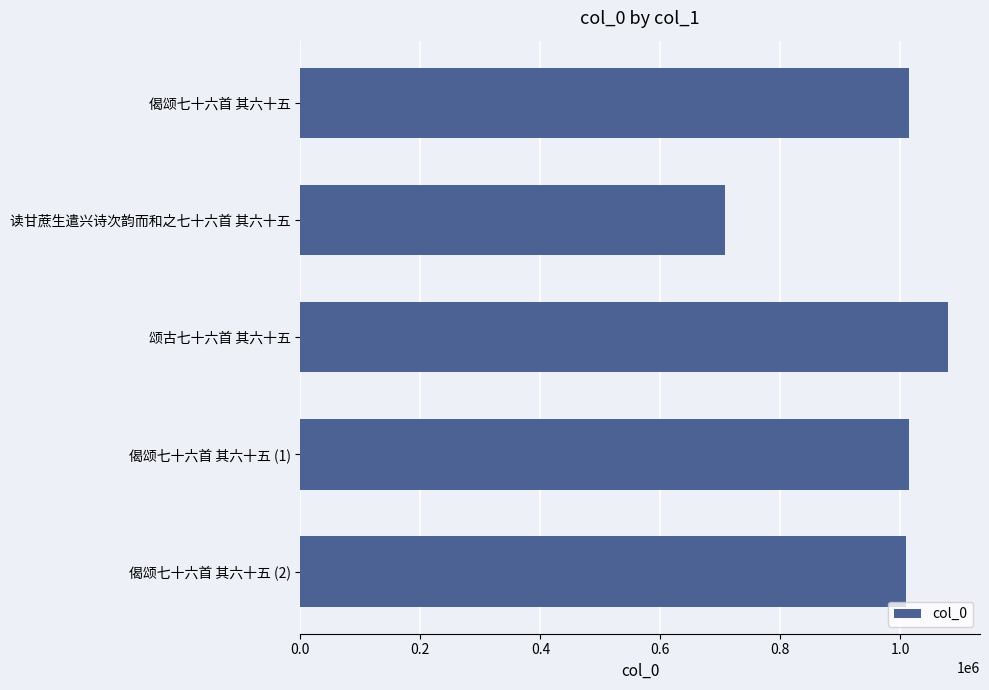

Does the chart contain any negative values?

No